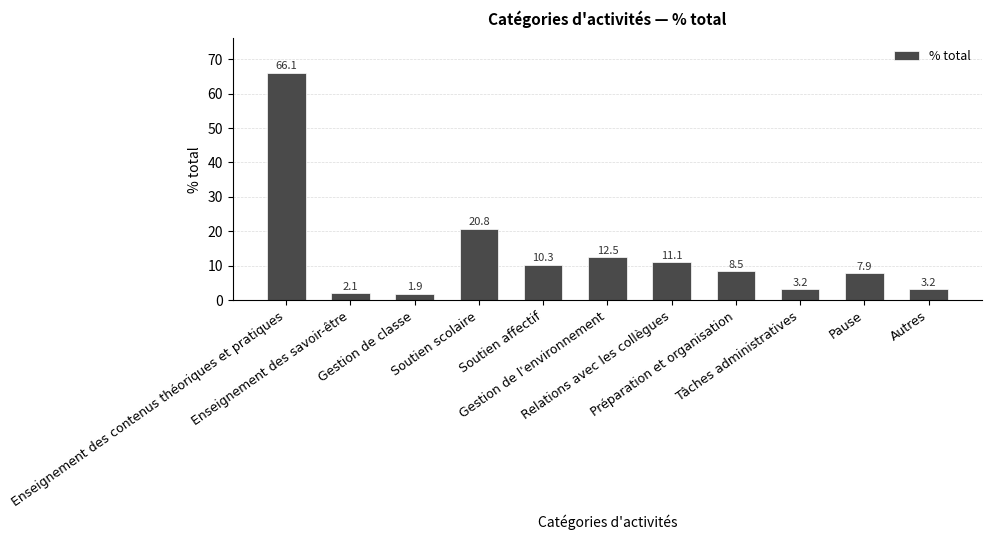

What is the value of the 1st bar from the left?

66.1